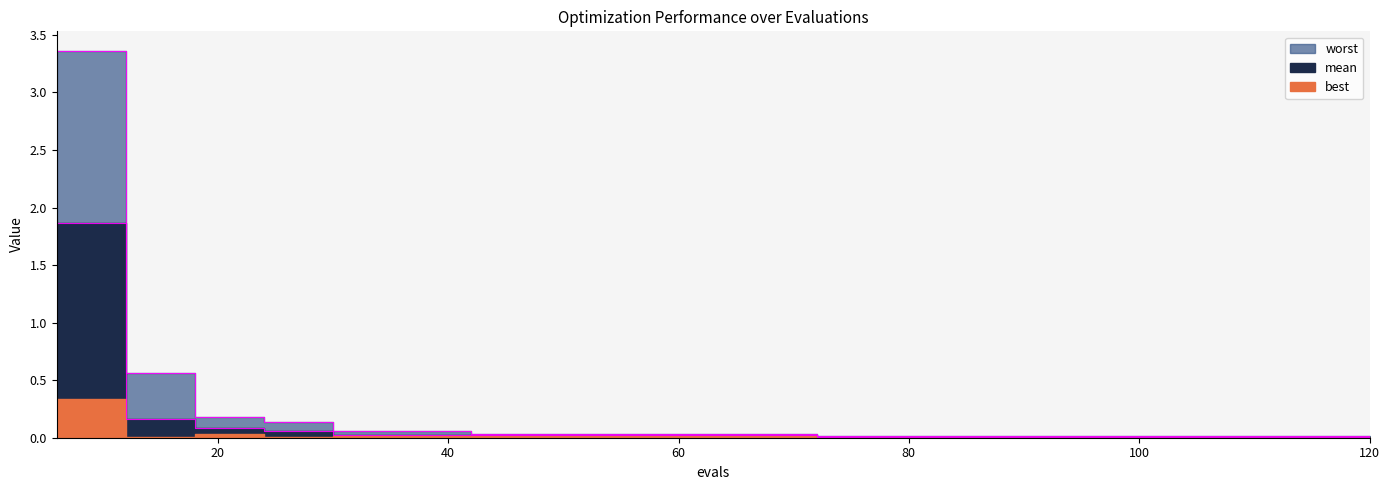

At which category is the sum across all series the highest?

6